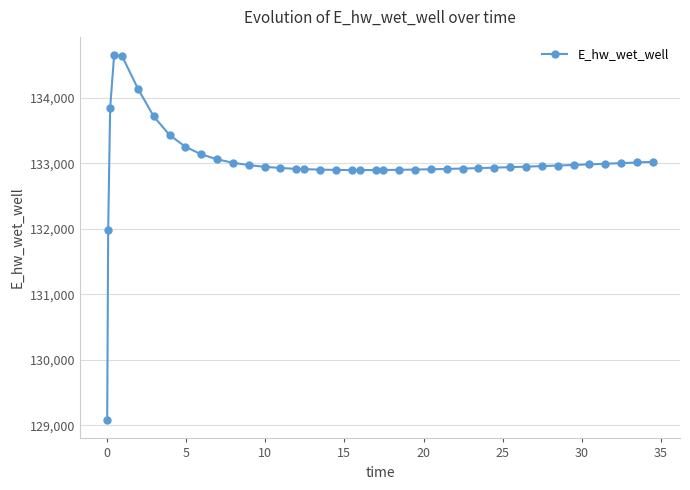

What is the difference between the maximum and minimum values?

5572.3